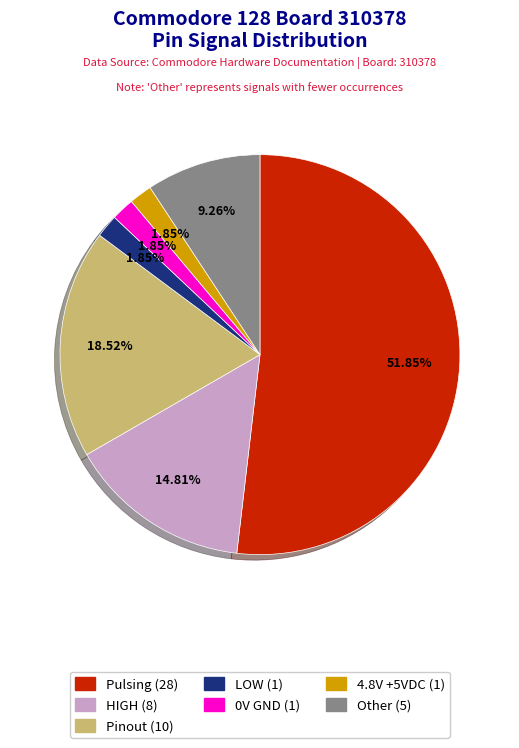

Count the number of slices in the pie.

7